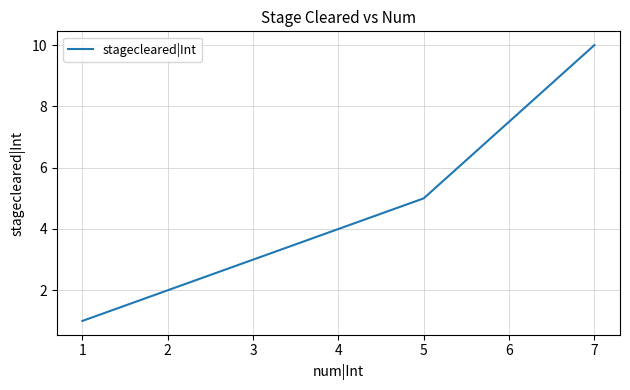

Does the chart display data point markers on the line(s)?

No